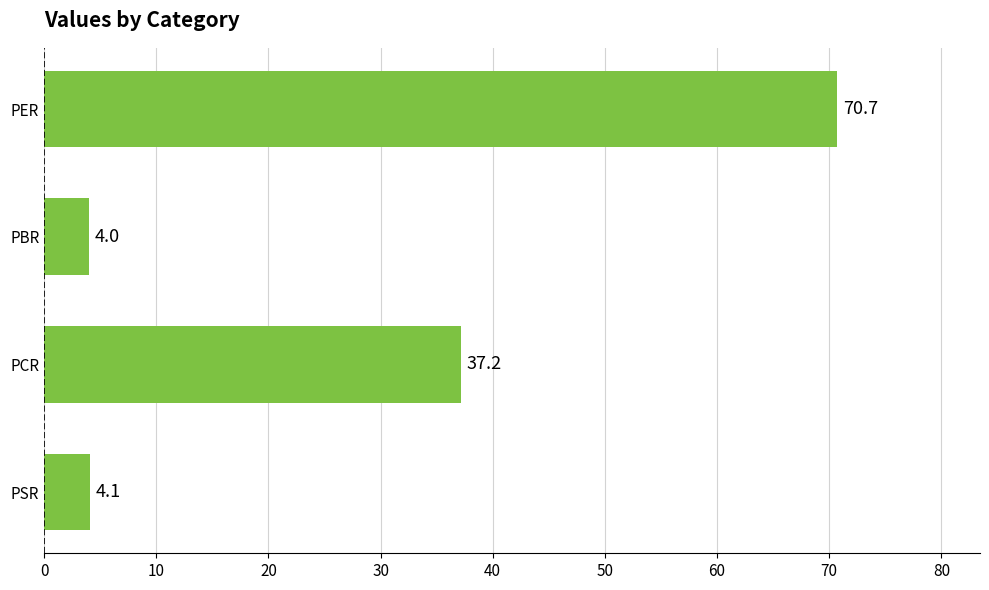

What is the label of the 4th bar from the bottom?

PER